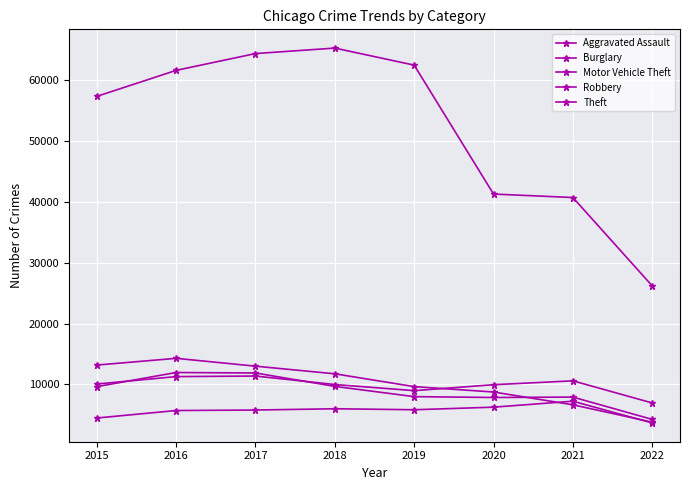

How many lines are shown in the chart?

5